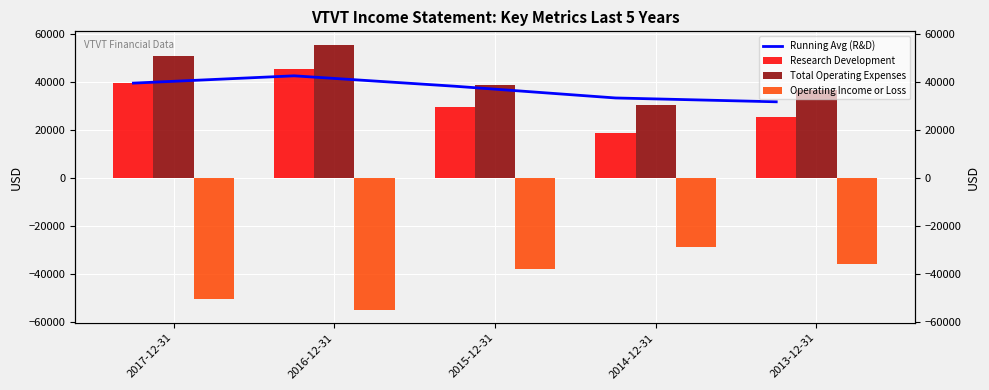

The Running Avg (R&D) series shows 26779 at 2015-12-31. True or false?

False